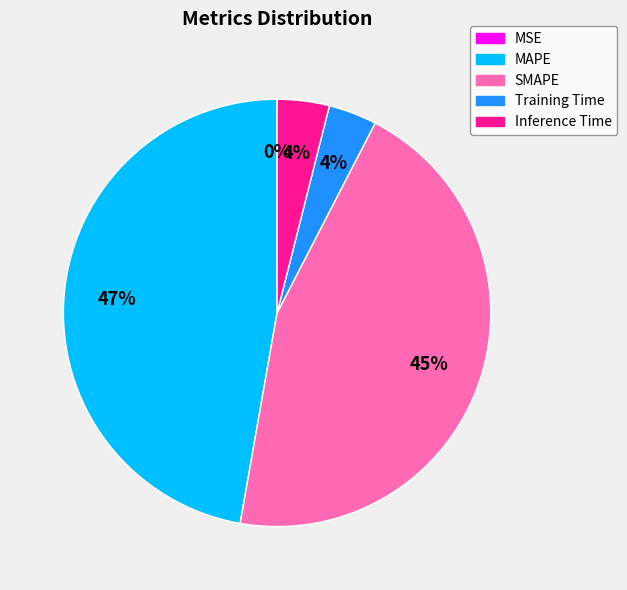

Is there a majority slice in this chart?

No